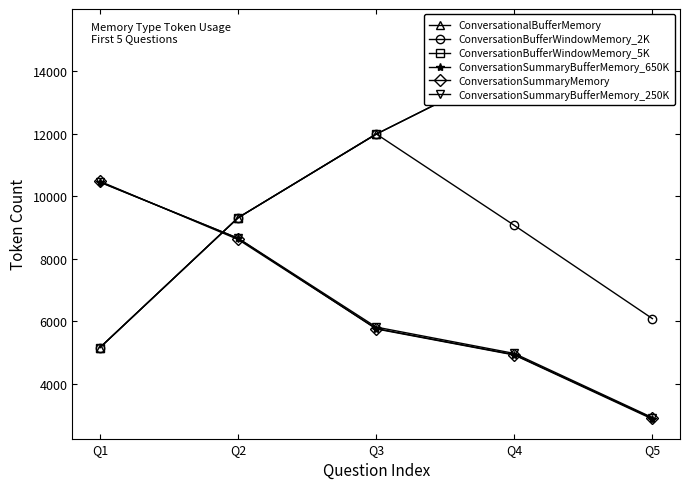

What is the value of the ConversationSummaryMemory point at the 5th from the left?

2897